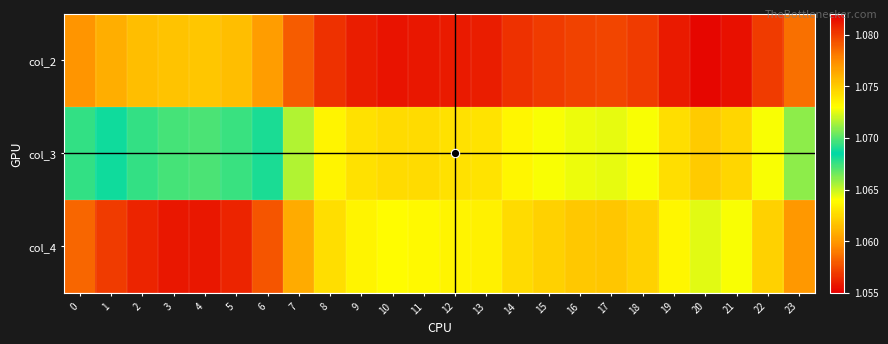

At which category is the sum across all series the highest?

4